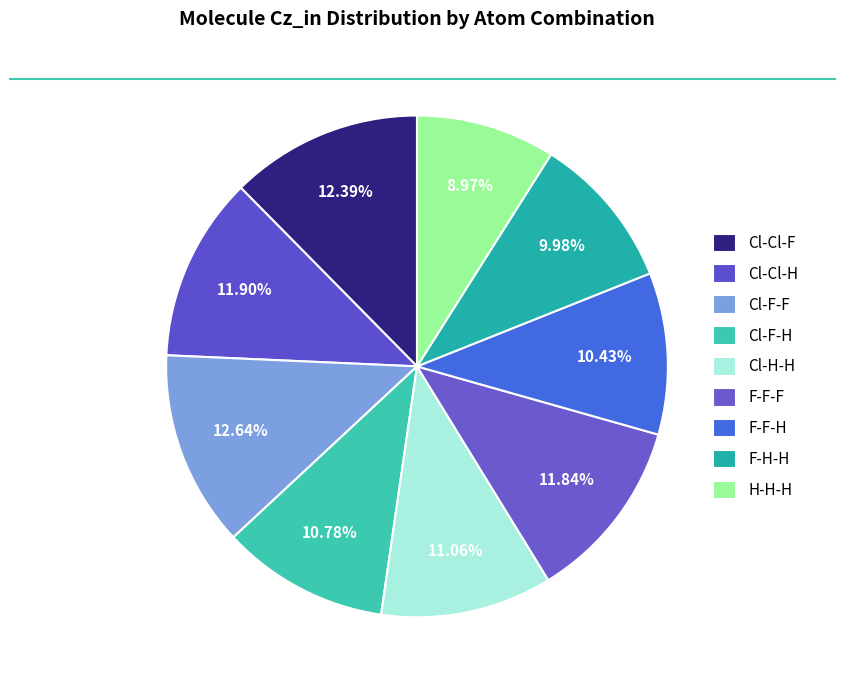

How many segments does this pie chart have?

9